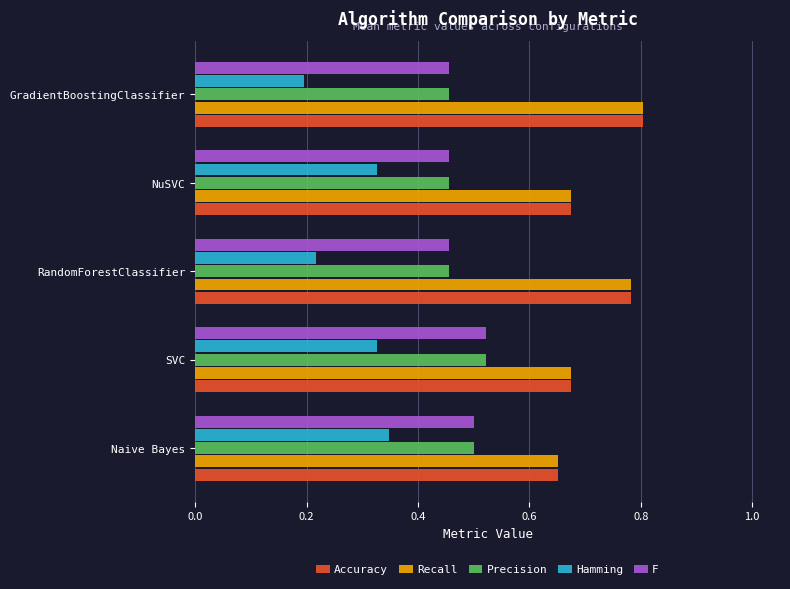

Count the Accuracy values in the range 0 to 1.

5